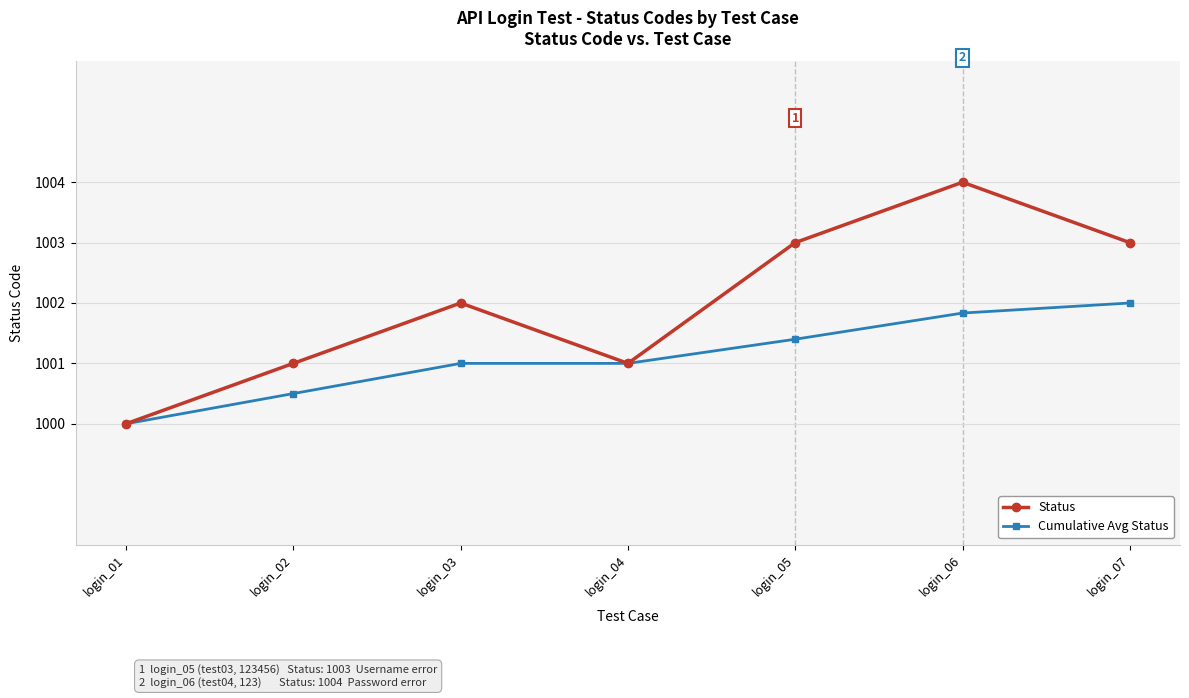

List the series in order of their overall mean, lowest first.

Cumulative Avg Status, Status